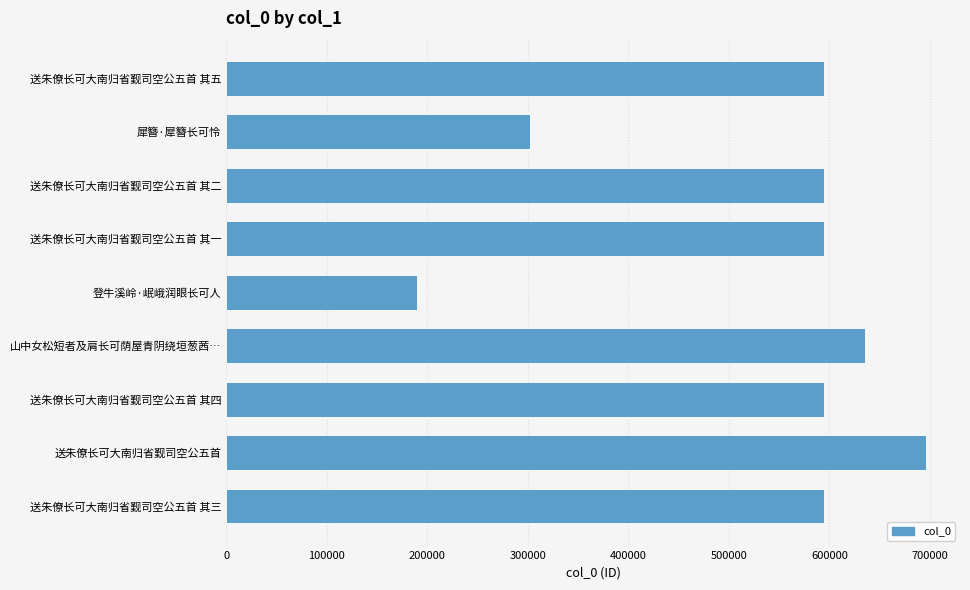

What is the average value?

532776